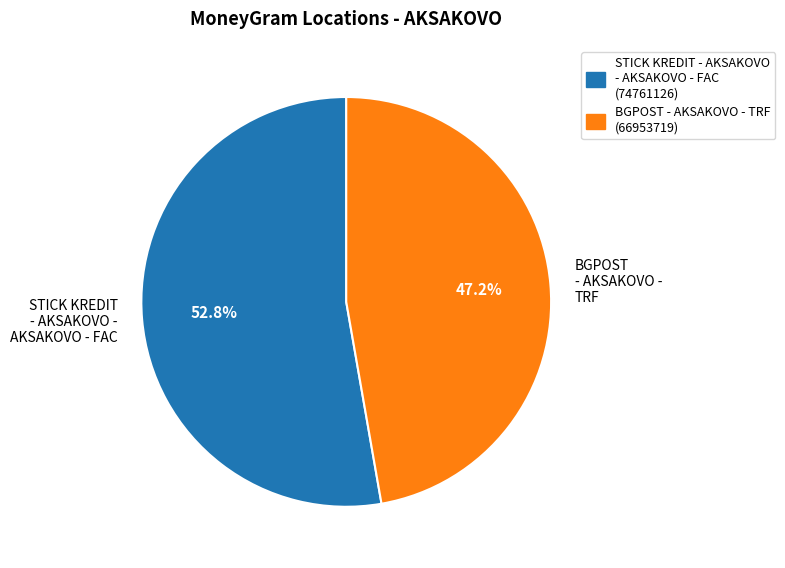

To the nearest percent, what is the difference between the BGPOST - AKSAKOVO - TRF and STICK KREDIT - AKSAKOVO - AKSAKOVO - FAC slice percentages?

6%